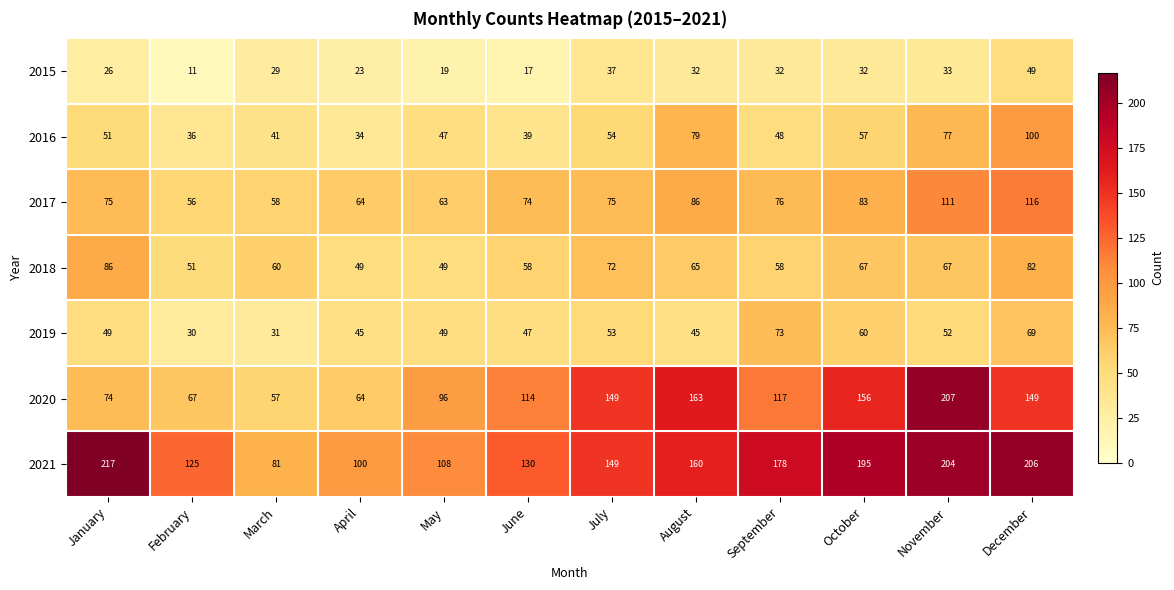

At how many categories does at least one series exceed 202?

3